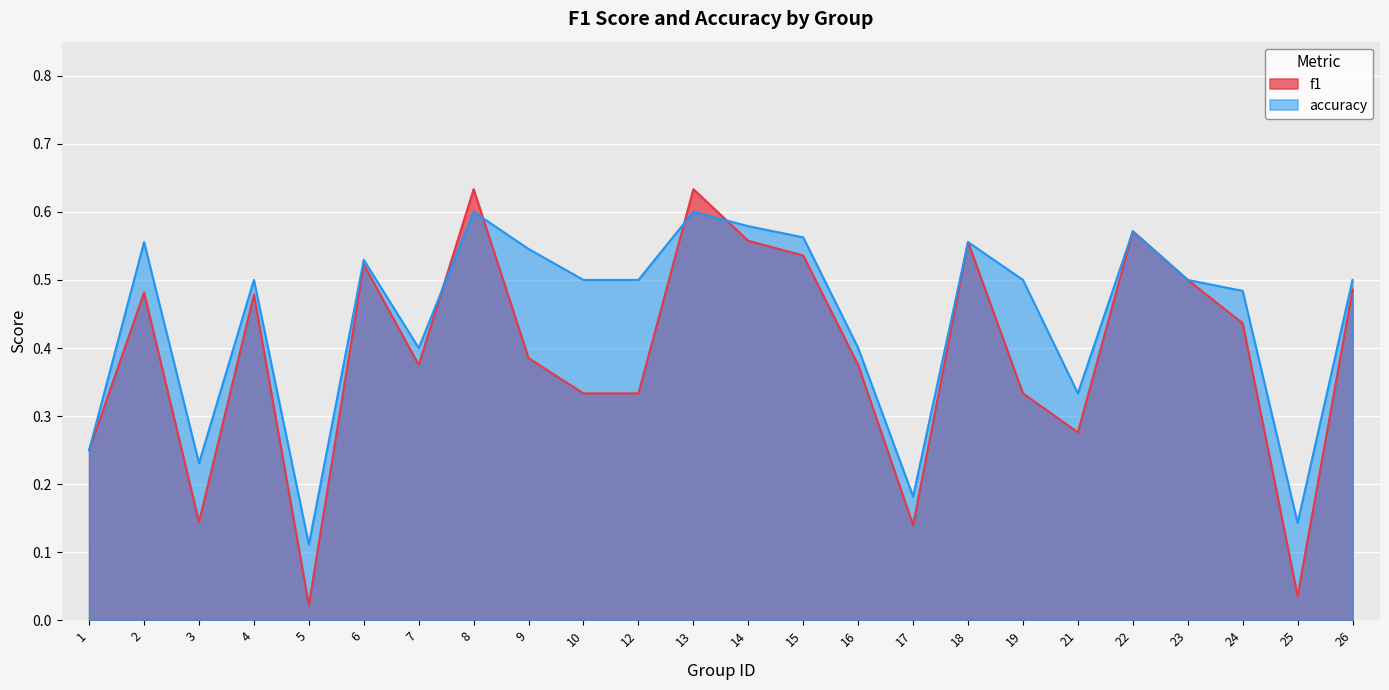

In f1, how many points are higher than both neighbors (excluding endpoints)?

7